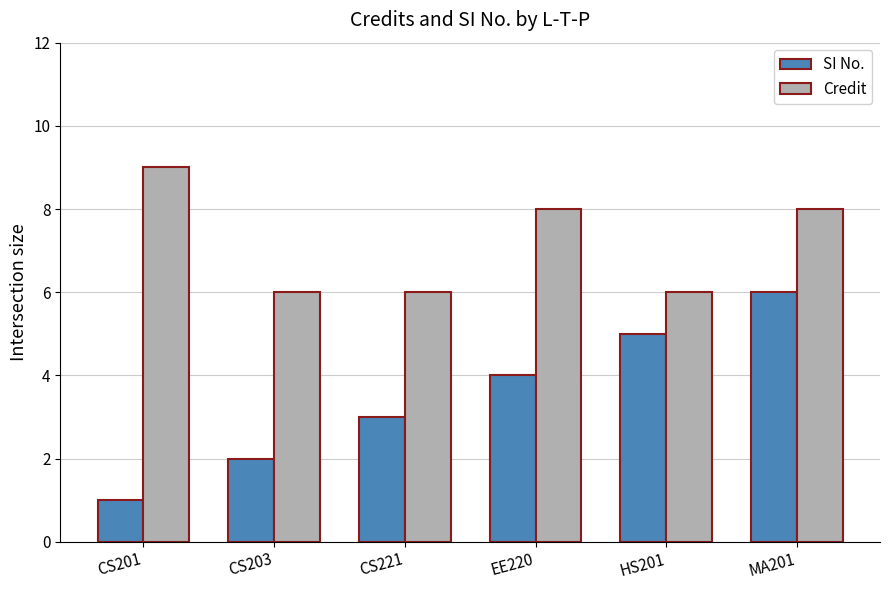

How many distinct data groups are displayed?

2